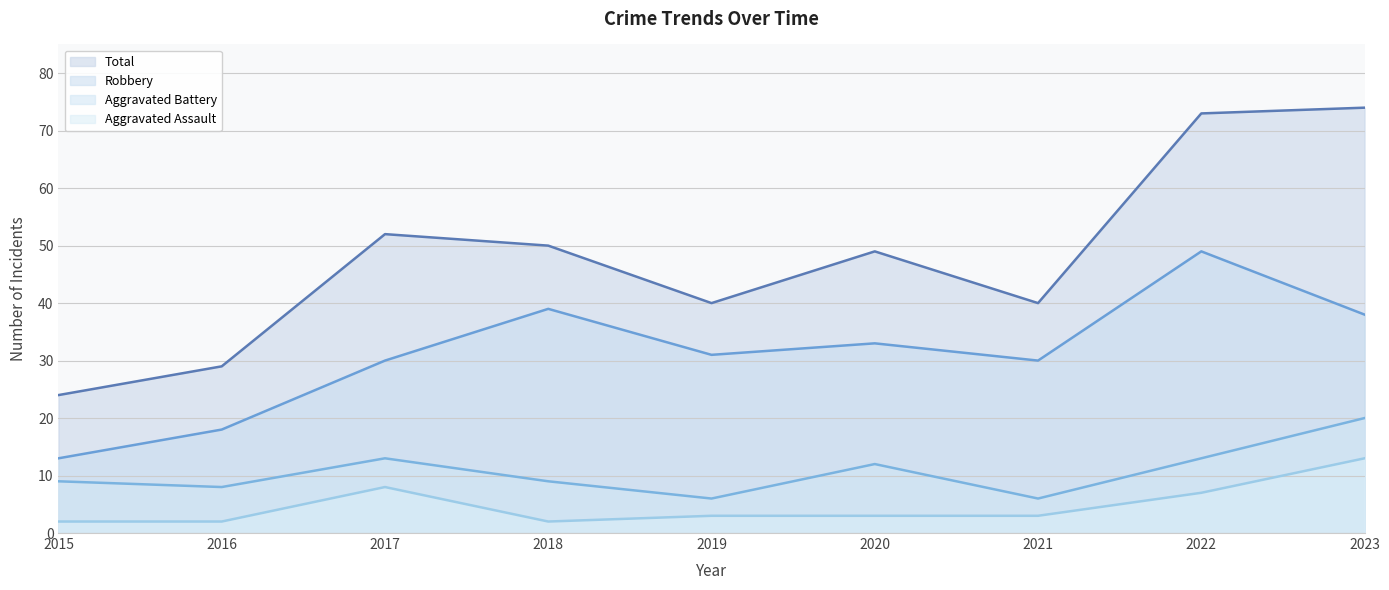

What is the sum of all Robbery values?

281